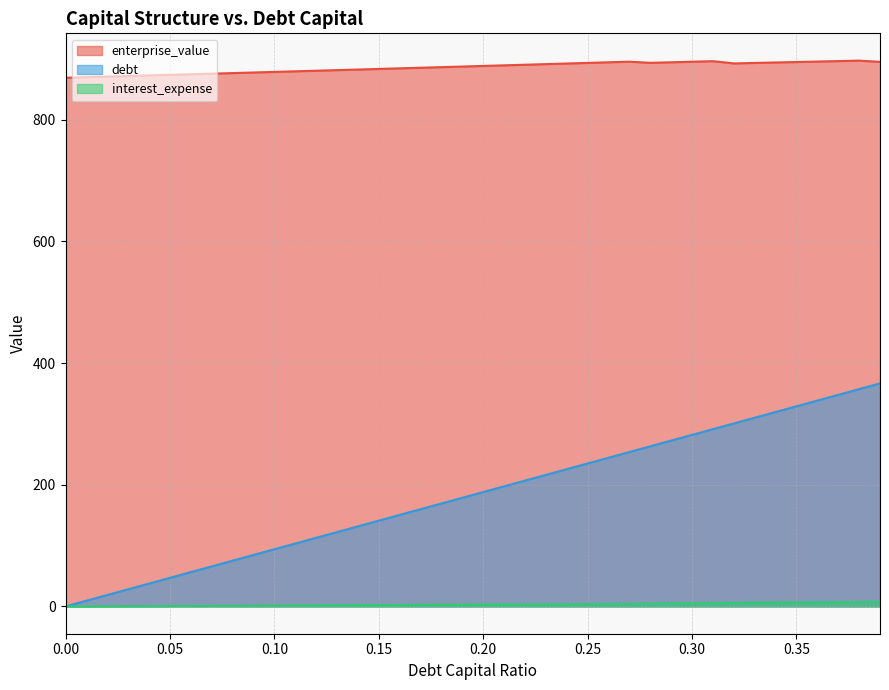

Rank the series by their maximum value, from lowest to highest.

interest_expense, debt, enterprise_value